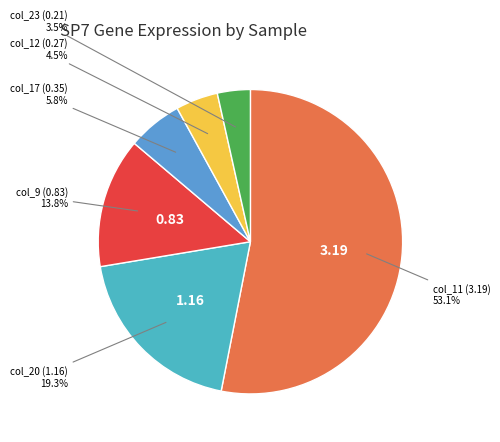

How many segments does this pie chart have?

6